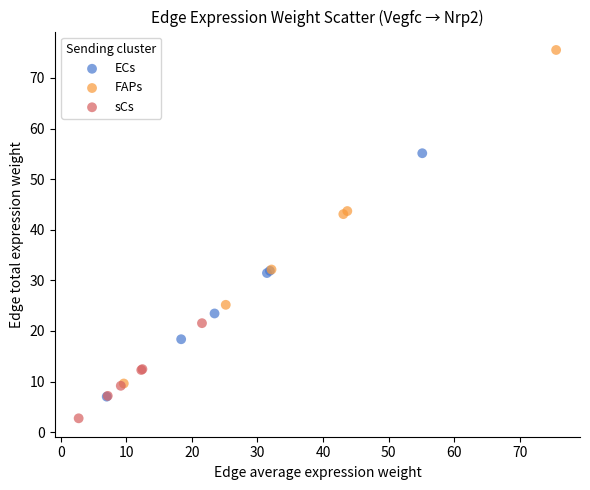

Which series contains the lowest Y value?

sCs